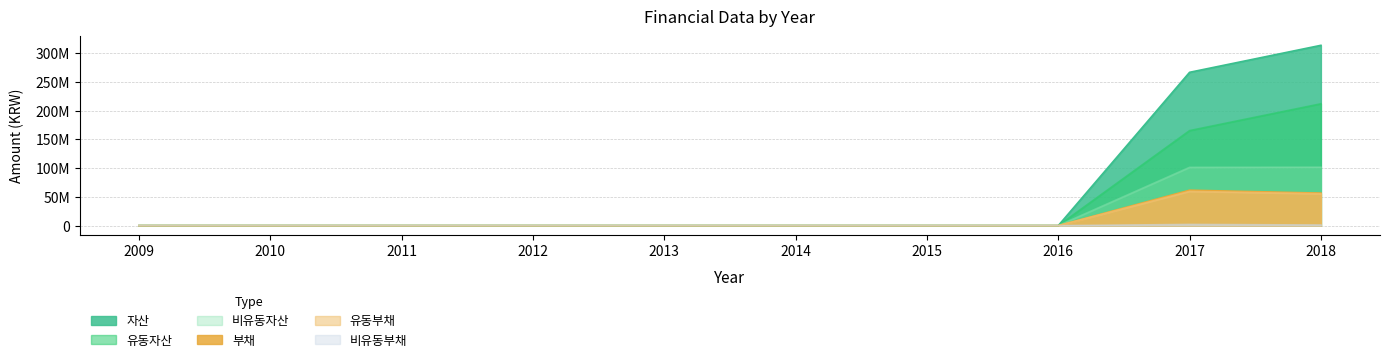

True or false: 유동부채 has more than 0 points higher than both neighbors.

True